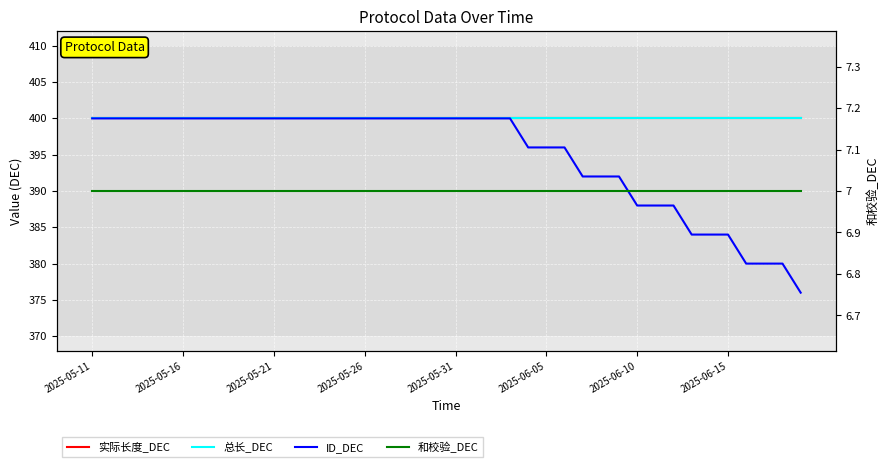

How many distinct data groups are displayed?

4